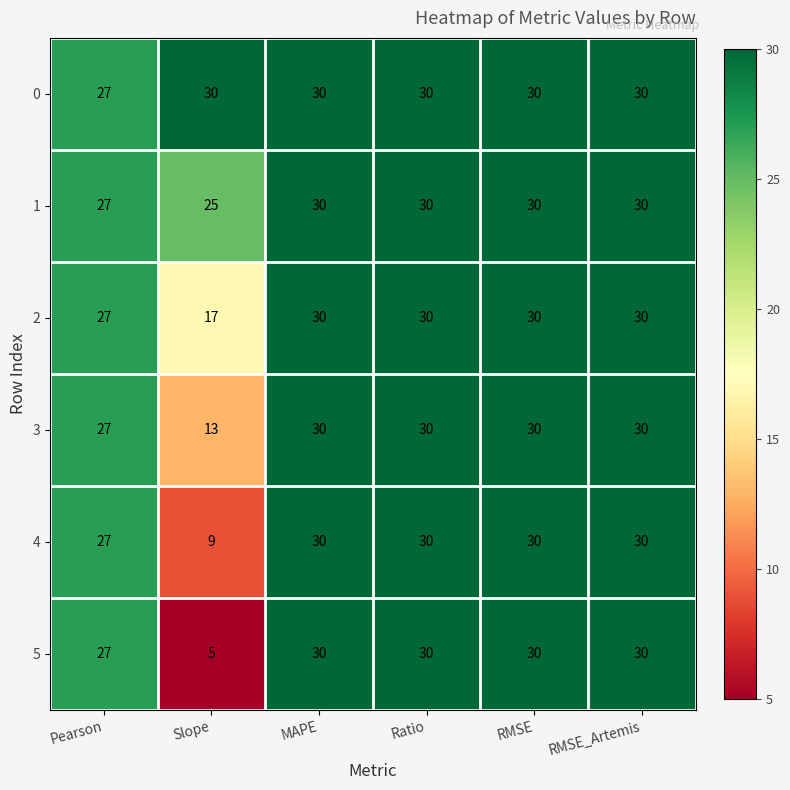

Which series has the largest total across all categories?

0